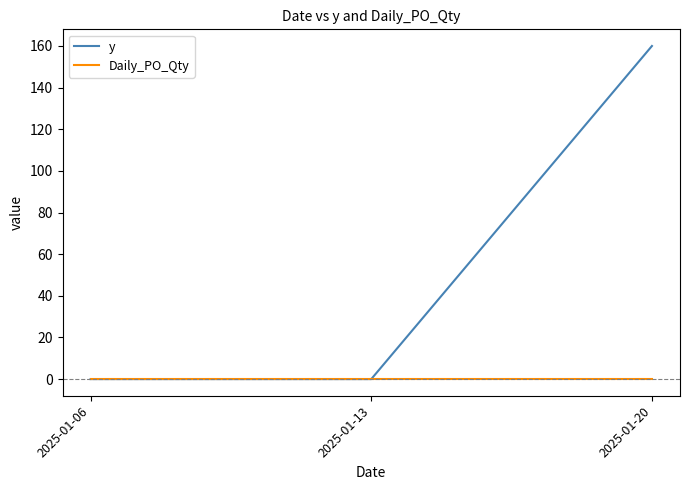

At how many categories does at least one series exceed 72?

1